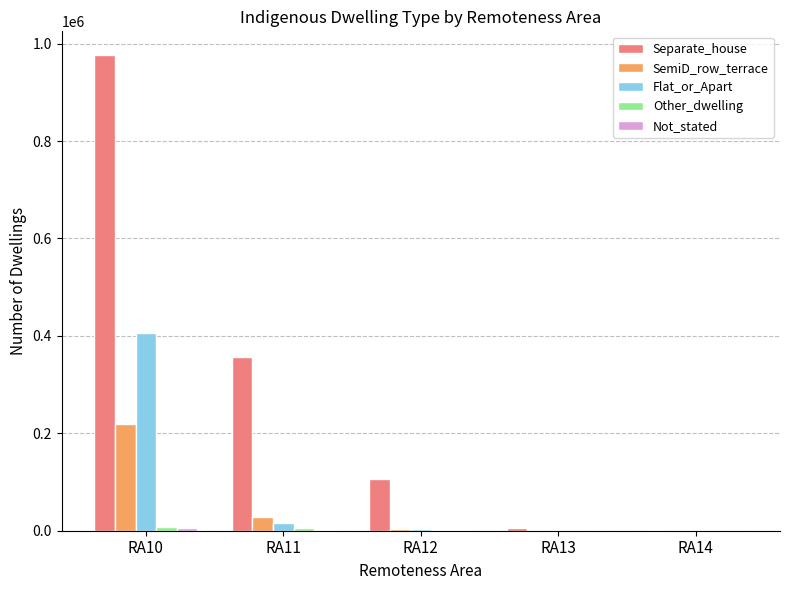

What is the sum of the Flat_or_Apart values at RA13 and RA10?

406353